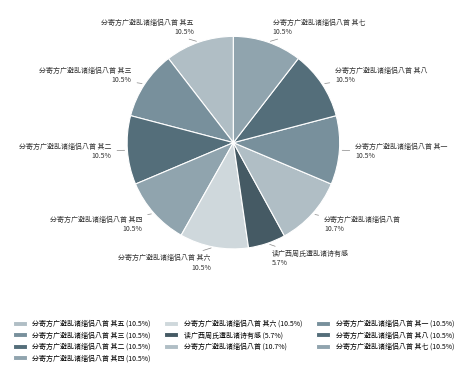

The 分寄方广避乱诸缁侣八首 其五 slice represents 1% of the pie. True or false?

False